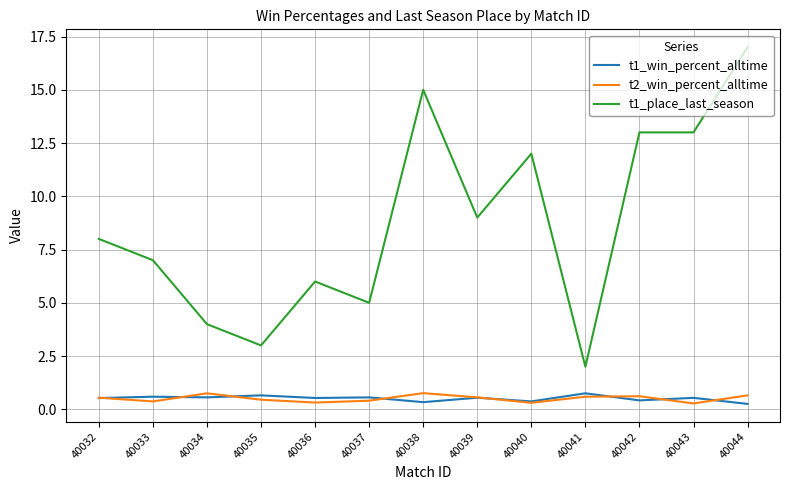

What is the difference between the highest and lowest values at 40033?

6.6